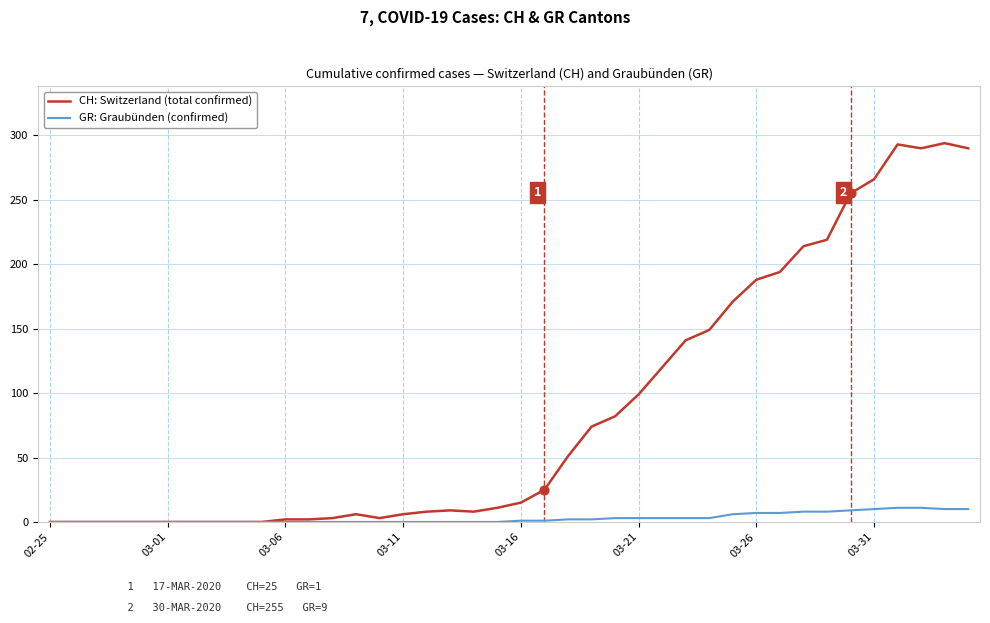

Which series has the widest spread of values?

CH: Switzerland (total confirmed)